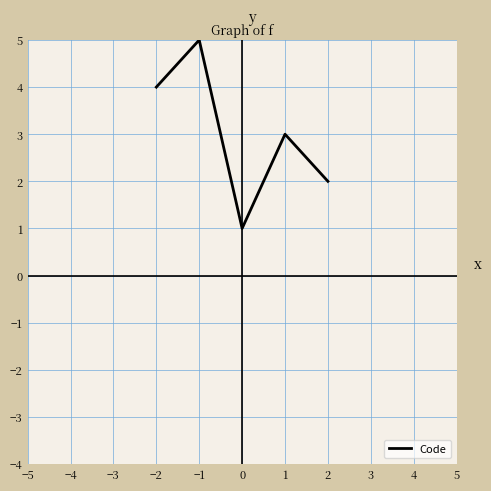

Which label corresponds to the smallest value in the chart?

0